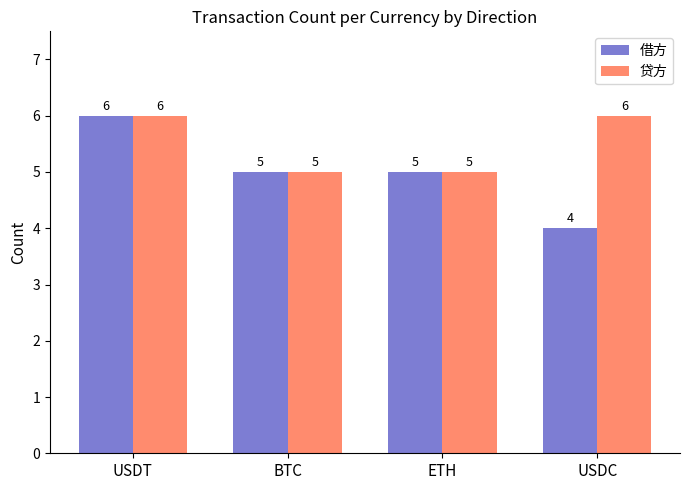

What is the minimum value for 借方?

4